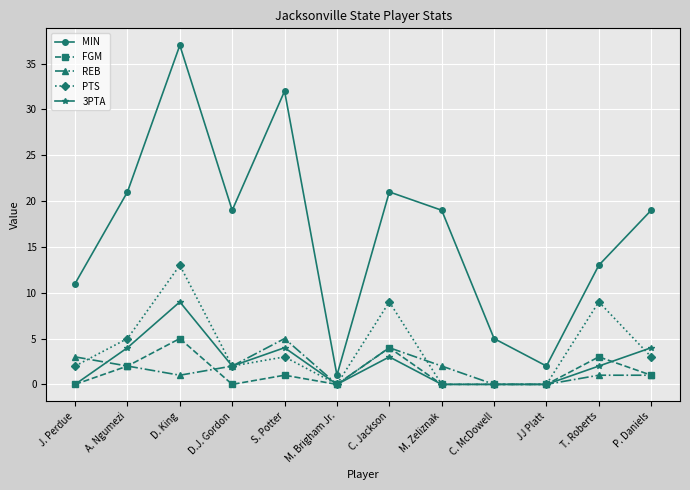

The MIN series shows 5 at J. Perdue. True or false?

False